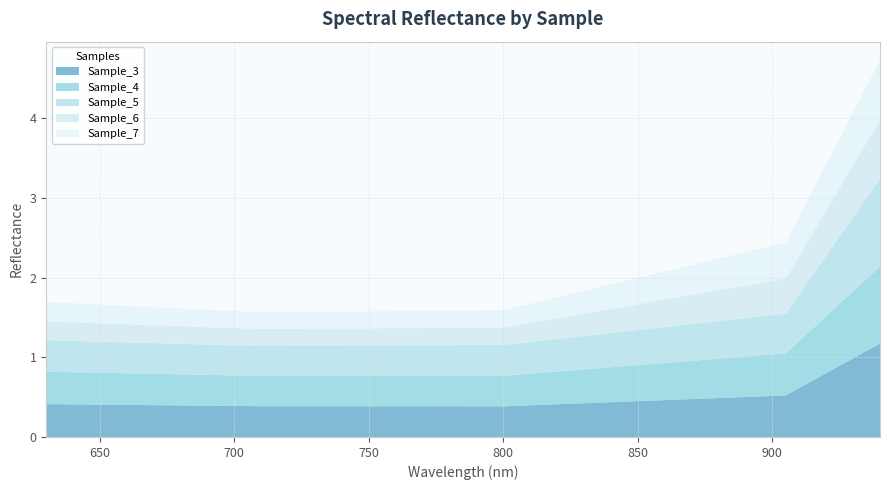

Reading left to right, transcribe all the data shown in this chart.

Sample_3: 630.188=0.4	710.104=0.4	800.131=0.4	905.029=0.5	940.061=1.2
Sample_4: 630.188=0.4	710.104=0.4	800.131=0.4	905.029=0.5	940.061=1.0
Sample_5: 630.188=0.4	710.104=0.4	800.131=0.4	905.029=0.5	940.061=1.1
Sample_6: 630.188=0.2	710.104=0.2	800.131=0.2	905.029=0.4	940.061=0.7
Sample_7: 630.188=0.2	710.104=0.2	800.131=0.2	905.029=0.5	940.061=0.7